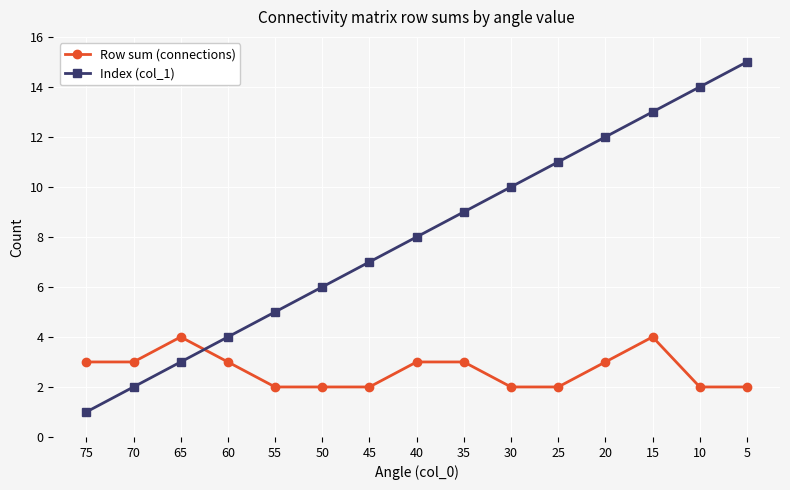

True or false: Index (col_1) and Row sum (connections) cross at least once.

True